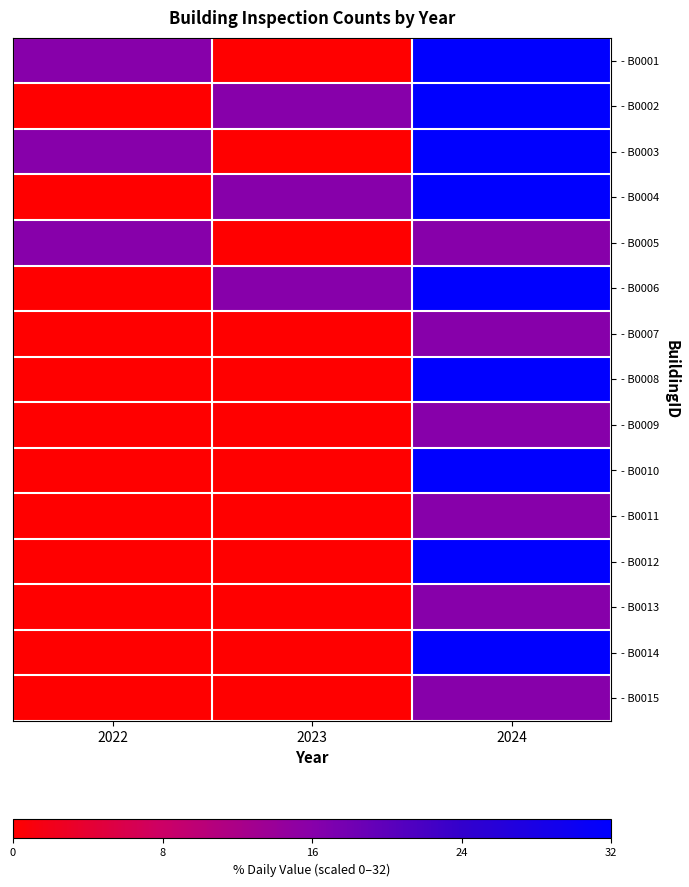

How many data points does each series have?

3